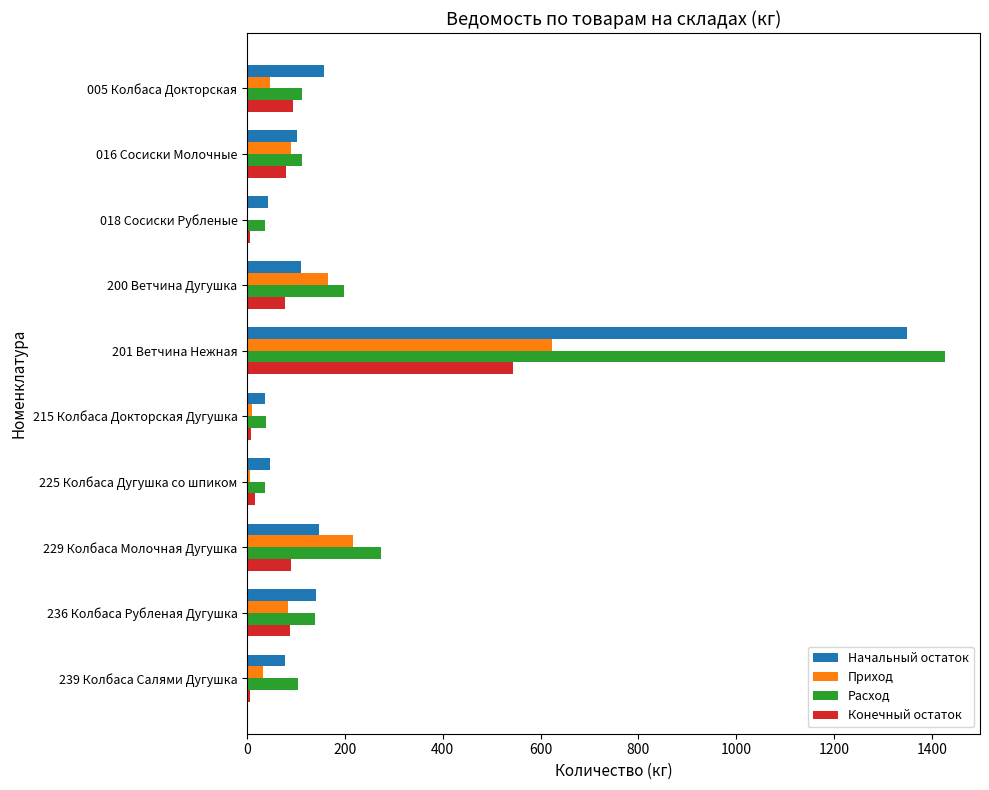

At which category is the sum across all series the highest?

201 Ветчина Нежная